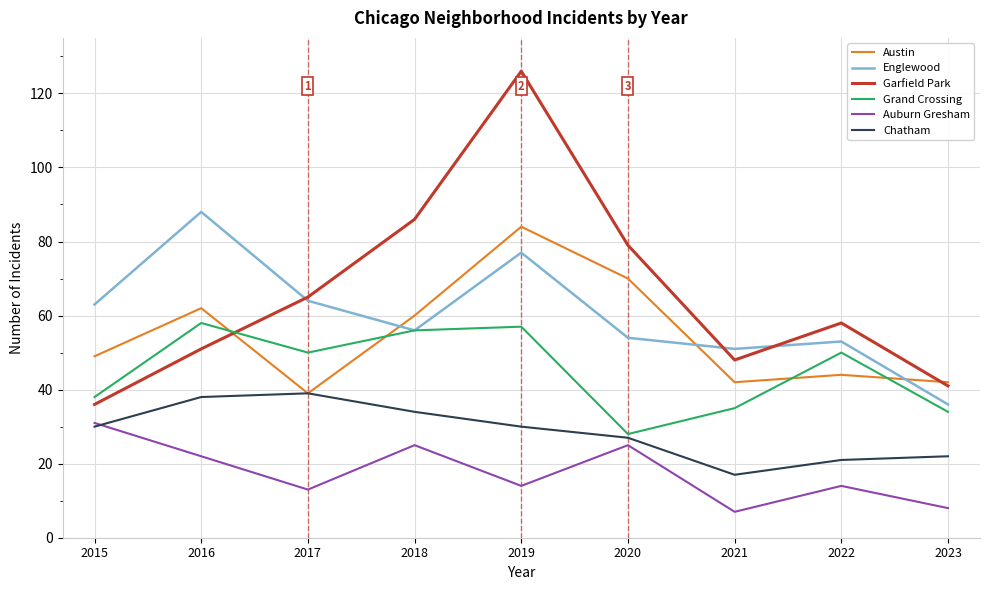

What is the smallest value displayed?

7